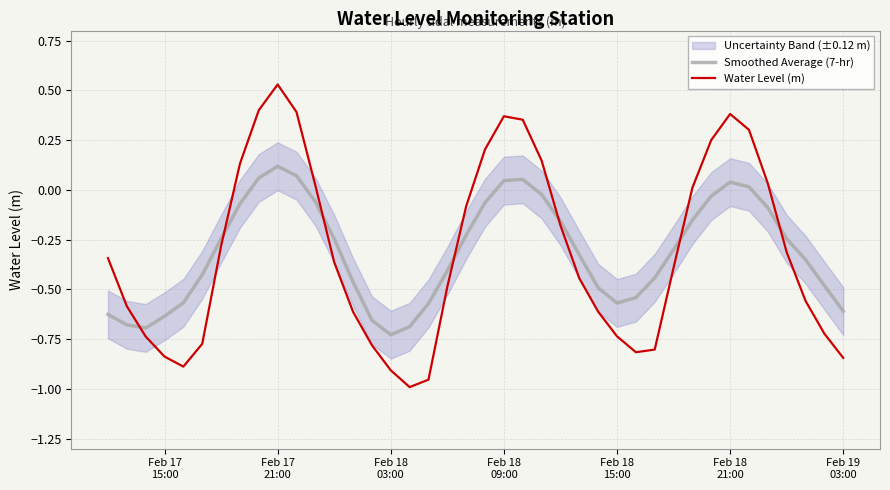

How many intersections are there between Water Level (m) and Smoothed Average (7-hr)?

7